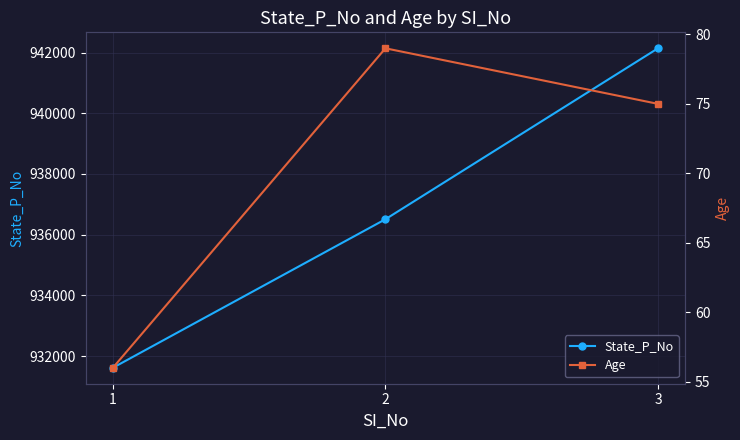

At how many categories does at least one series exceed 26559?

3